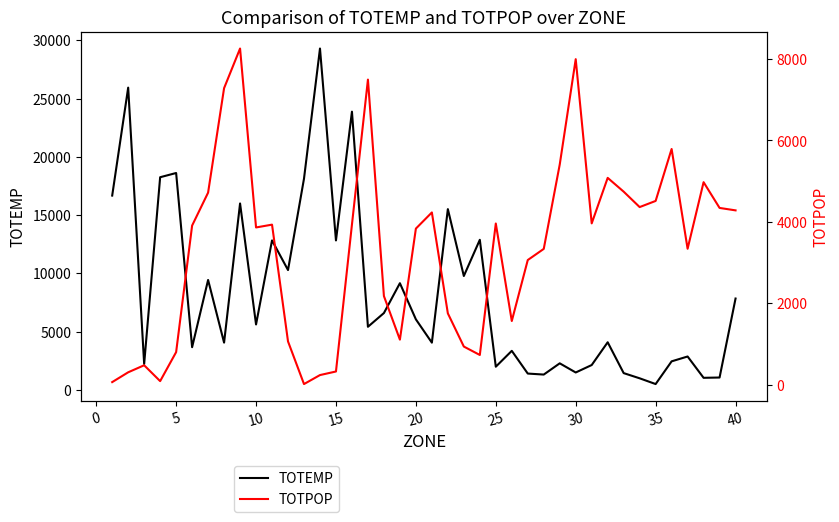

What is the sum of all TOTPOP values?

132209